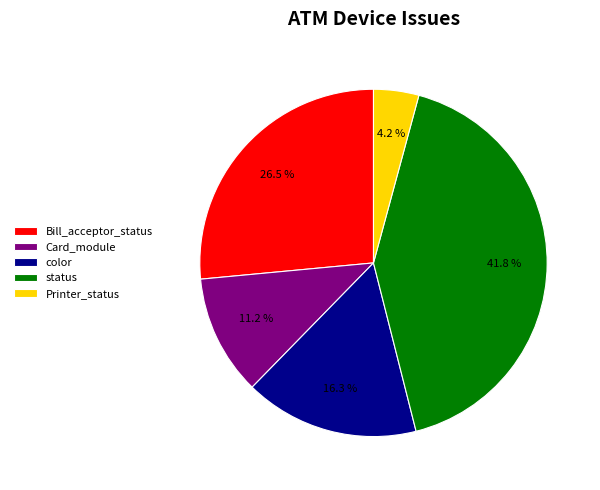

Do color and Printer_status together represent more than half of the pie?

No